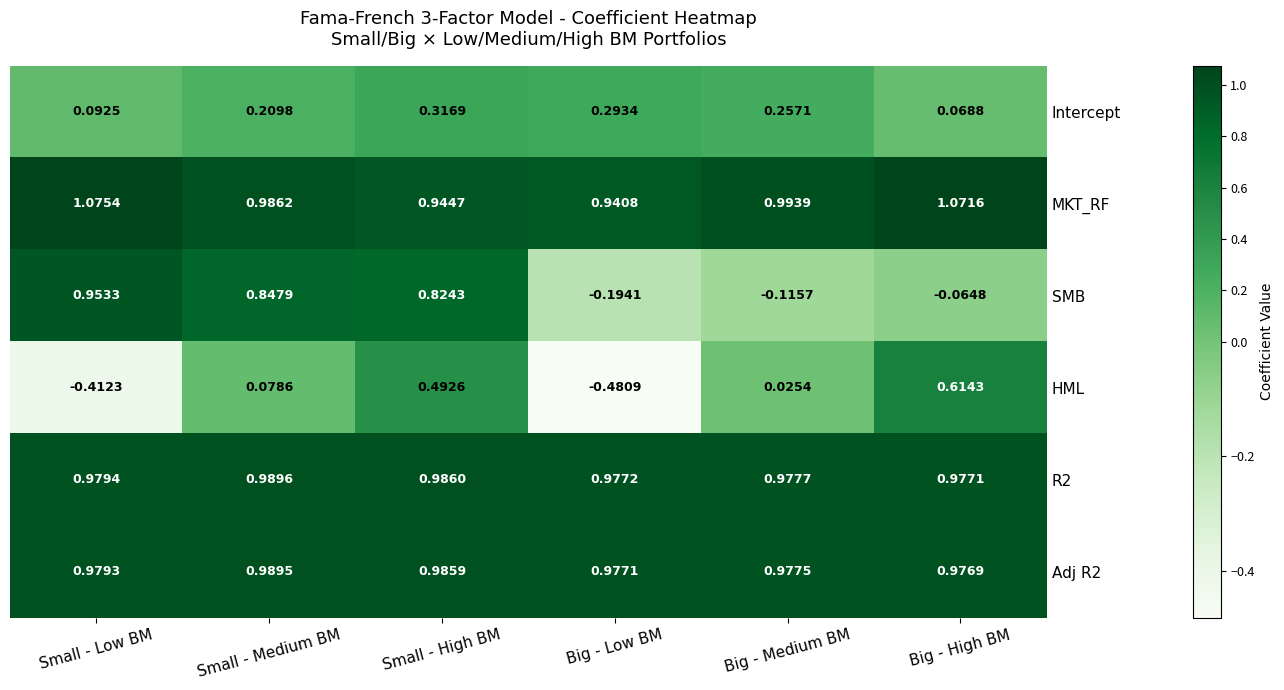

How many distinct data groups are displayed?

6